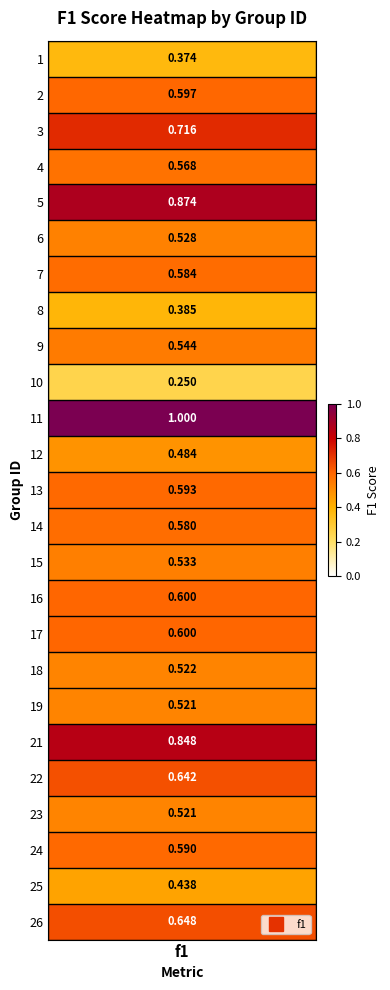

What is the smallest value displayed?

0.2